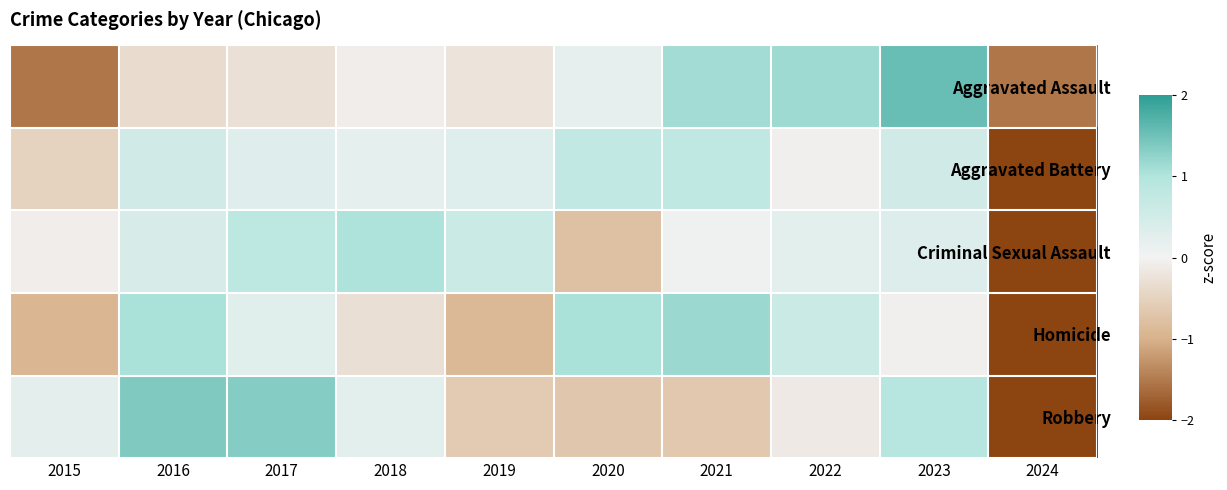

Which series has the widest spread of values?

Criminal Sexual Assault